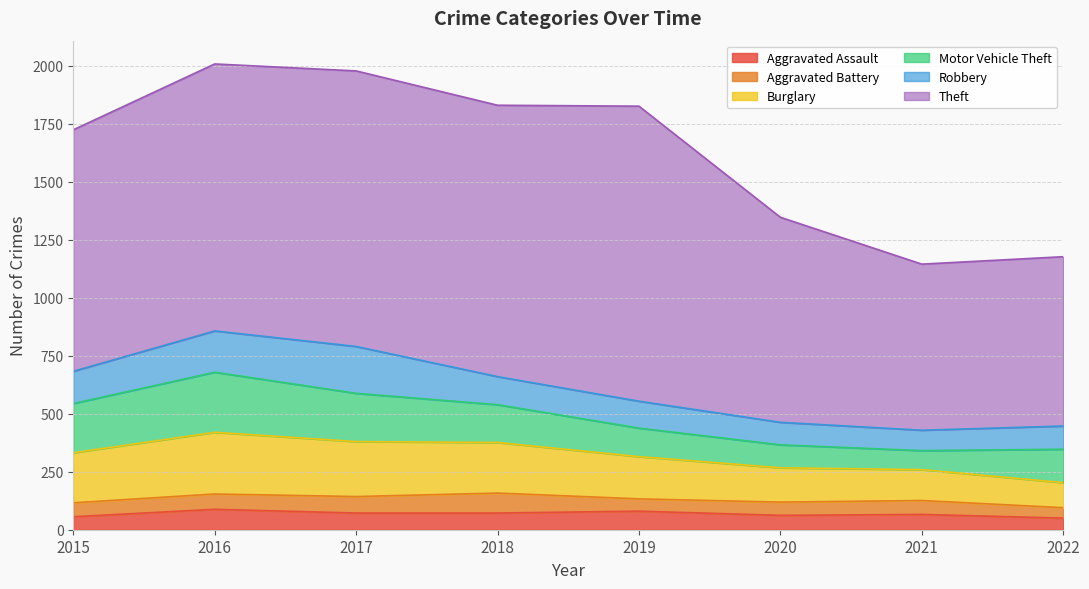

After their last crossing, which series has the higher values: Aggravated Battery or Aggravated Assault?

Aggravated Assault